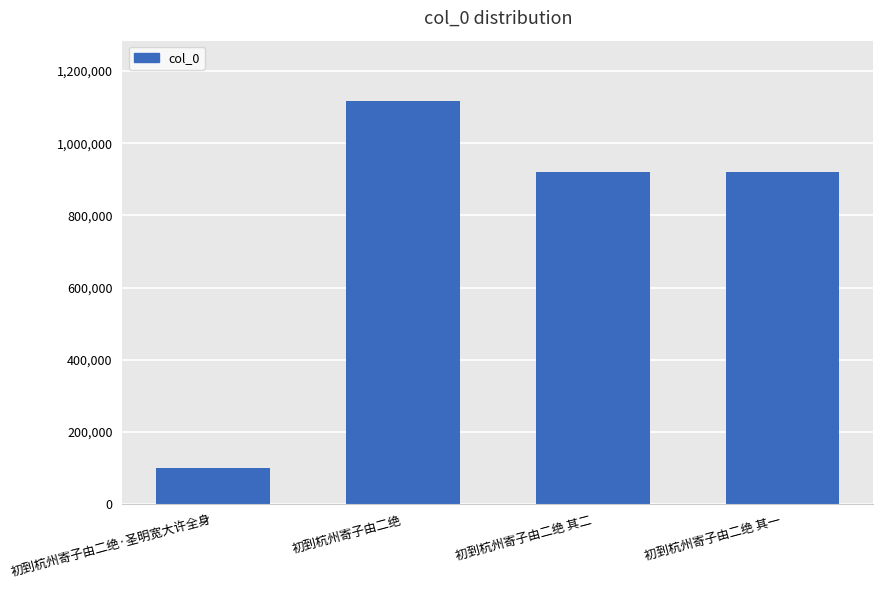

Where does the data first go above 920400?

初到杭州寄子由二绝